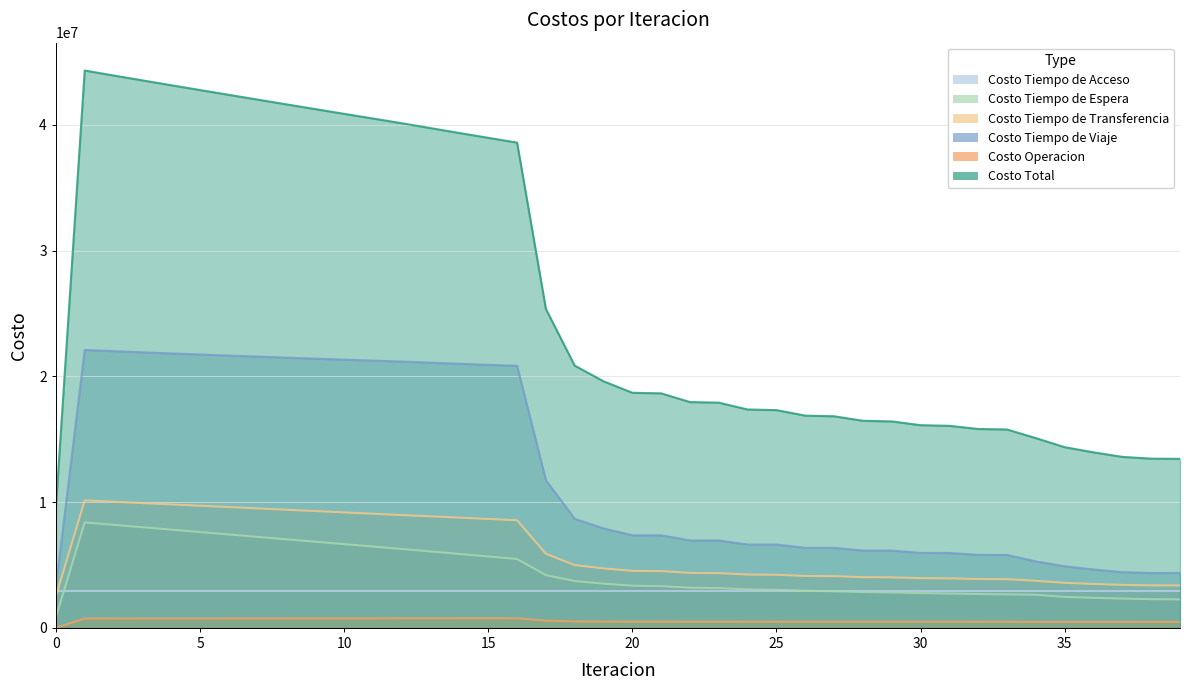

Where is the first local maximum for Costo Tiempo de Espera?

1